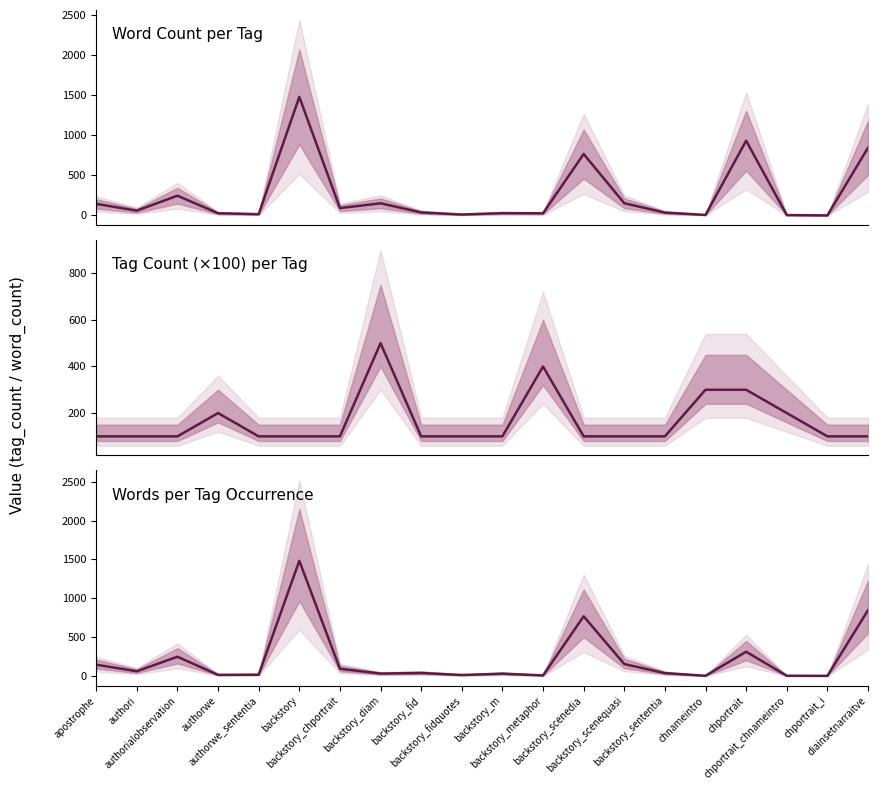

After their last crossing, which series has the higher values: Tag Count (×100) per Tag or Words per Tag Occurrence?

Words per Tag Occurrence